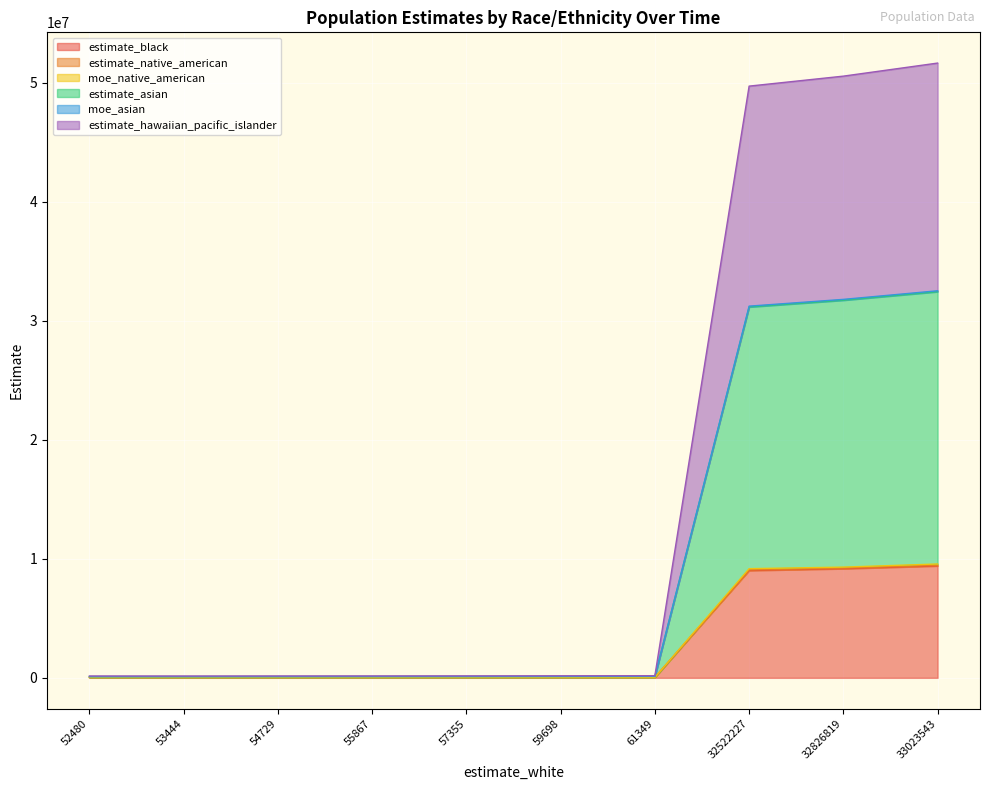

Count the number of data series in this chart.

6